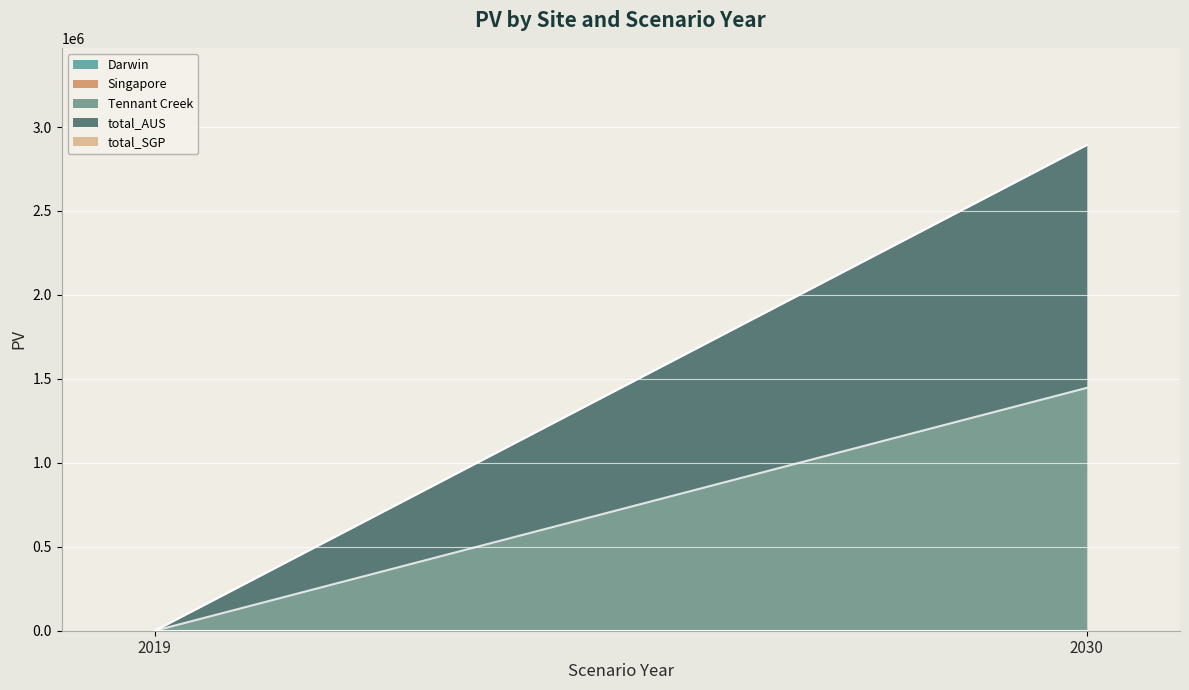

Rank the series at 2019 from lowest to highest value.

Darwin, Singapore, Tennant Creek, total_AUS, total_SGP